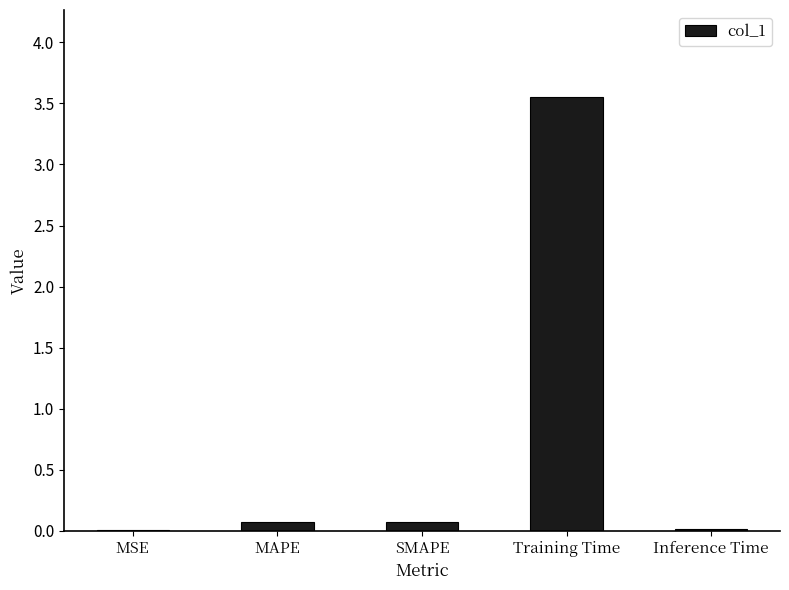

Which label corresponds to the largest value in the chart?

Training Time